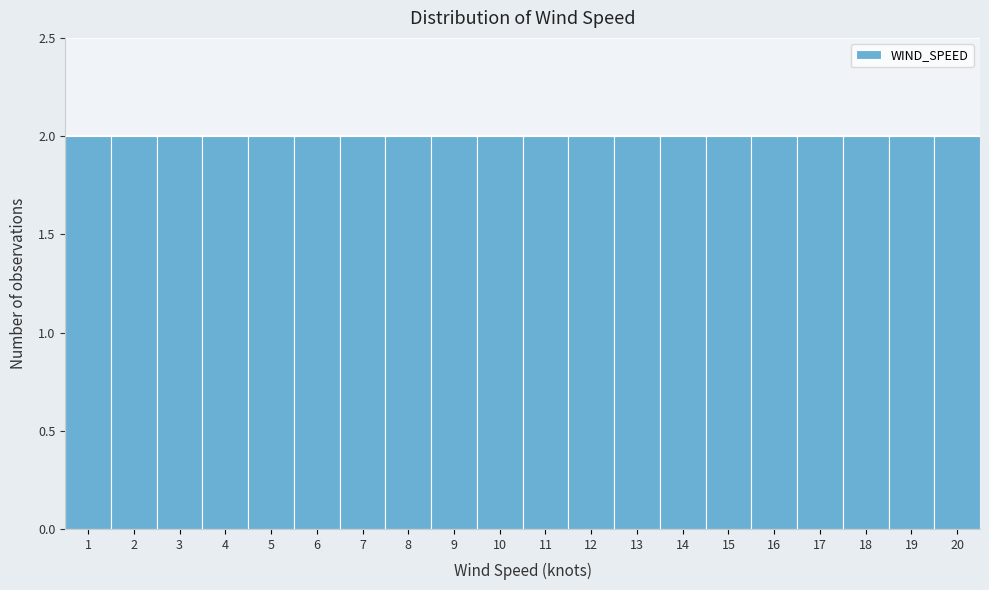

What is the height of the bar covering 17.5 to 18.5 on the x-axis? The values are not printed on the chart, so give them approximately, as read against the axis.

2